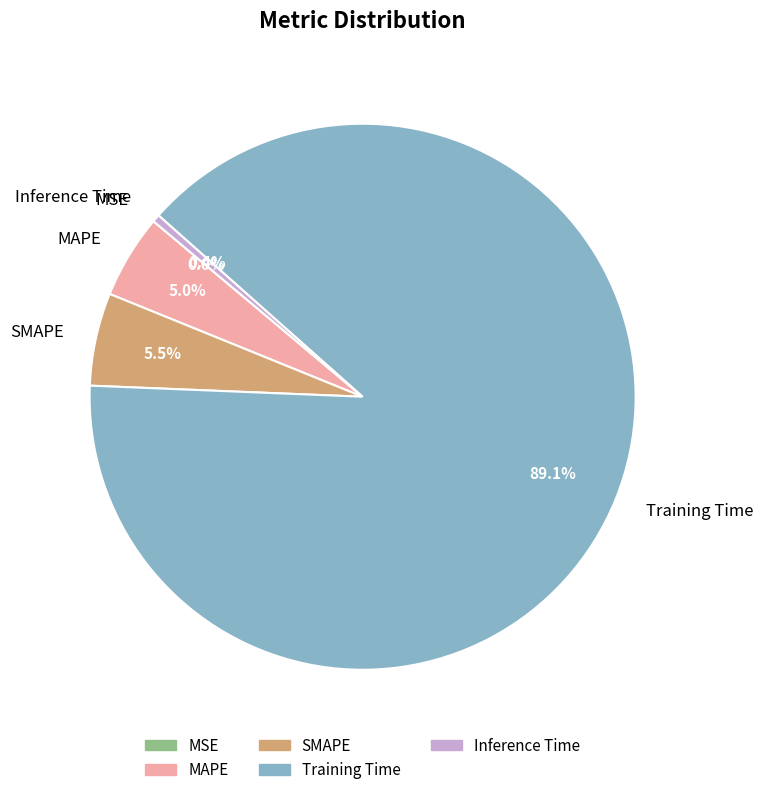

Between Training Time and MAPE, which is larger?

Training Time